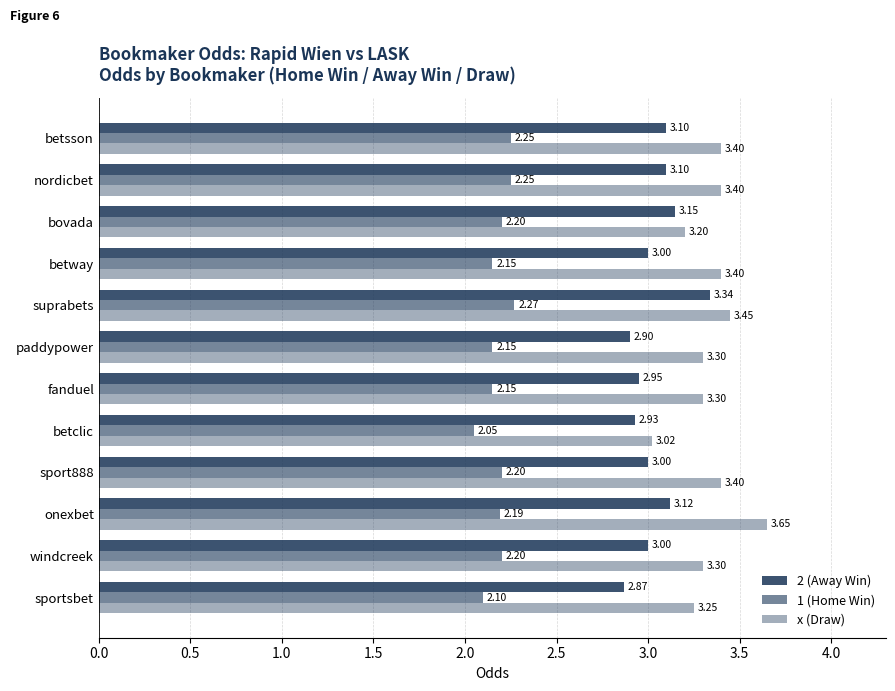

Reading left to right, what are all the values shown in this chart?

2 (Away Win): 2.9	3.0	3.1	3.0	2.9	3.0	2.9	3.3	3.0	3.1	3.1	3.1
1 (Home Win): 2.1	2.2	2.2	2.2	2.0	2.1	2.1	2.3	2.1	2.2	2.2	2.2
x (Draw): 3.2	3.3	3.6	3.4	3.0	3.3	3.3	3.5	3.4	3.2	3.4	3.4